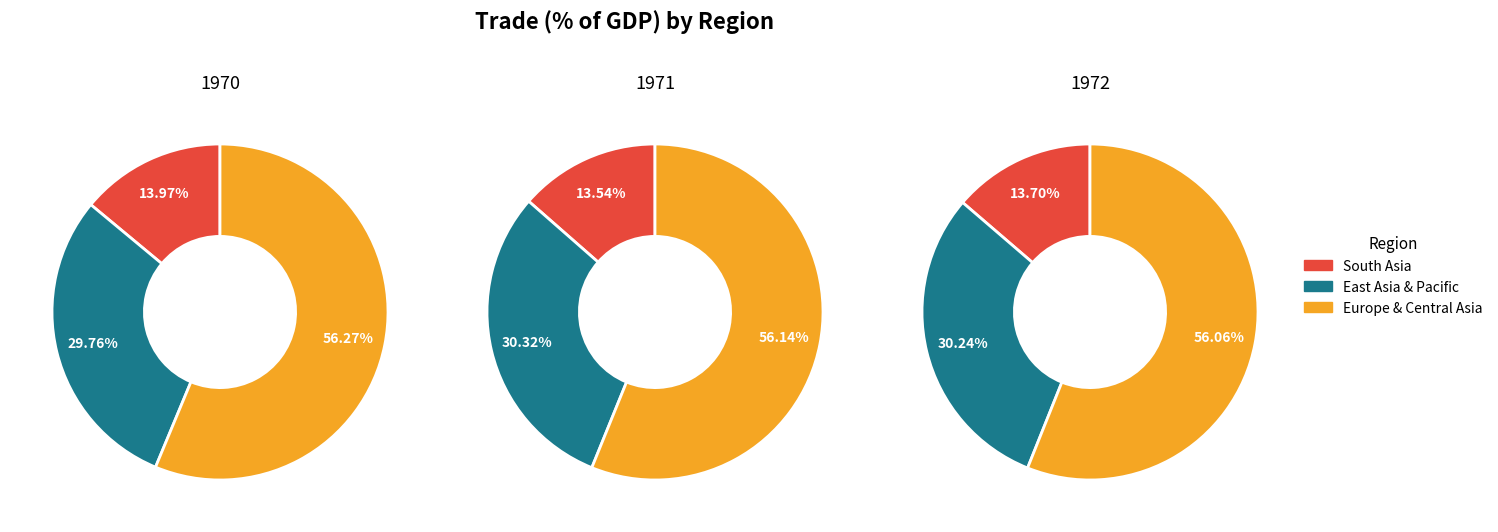

Which category has the biggest portion of the pie?

Europe & Central Asia